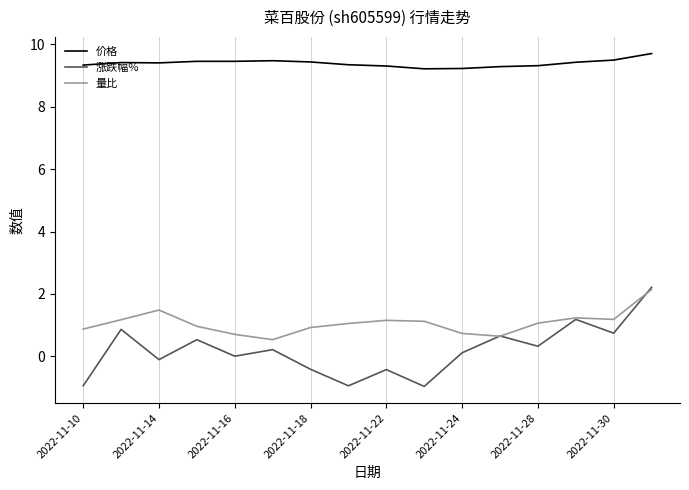

Which series has the widest spread of values?

涨跌幅%